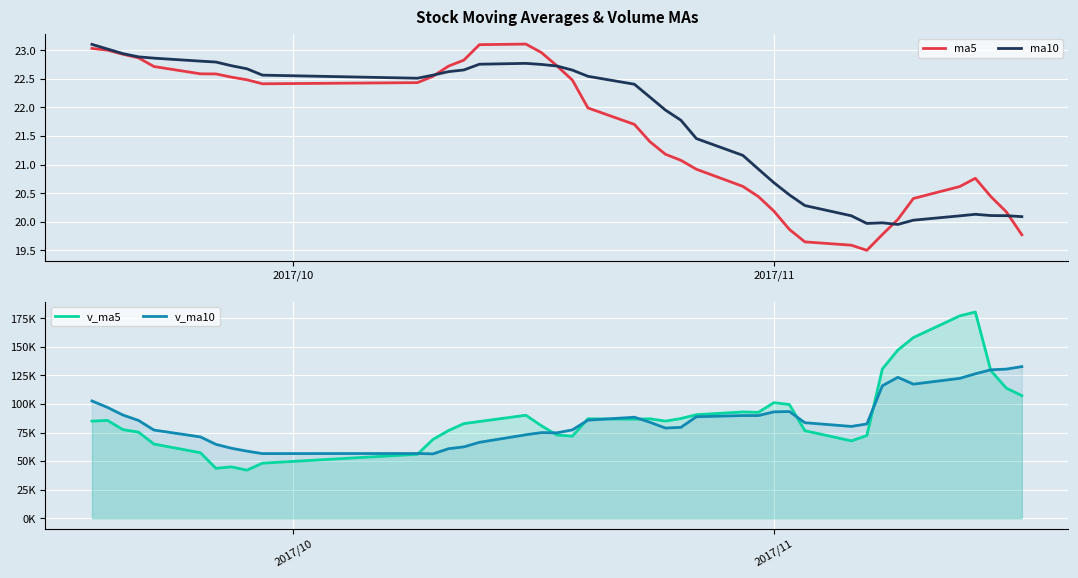

What are all the series names shown in the legend?

ma5, ma10, v_ma5, v_ma10